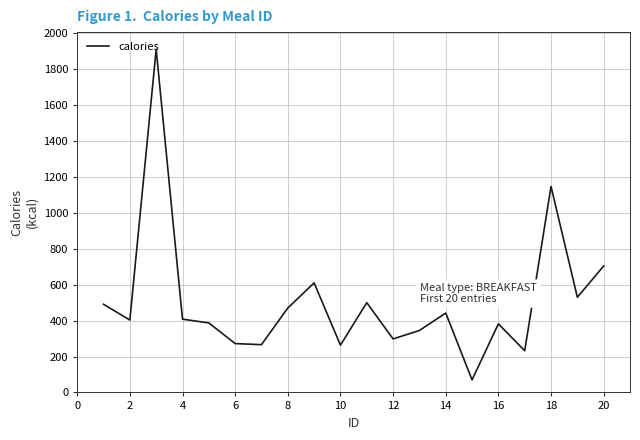

What is the maximum value shown in the chart?

1911